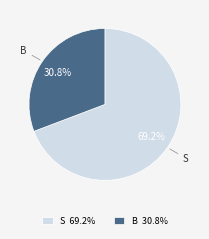

To the nearest percent, what is the difference between the largest and smallest slice percentages?

38%